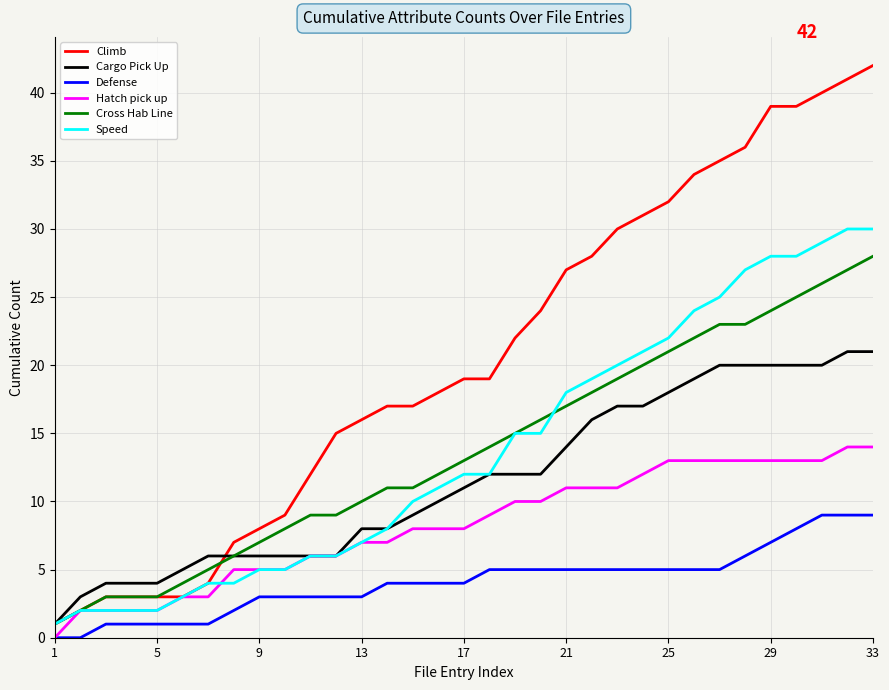

Does the chart display data point markers on the line(s)?

No